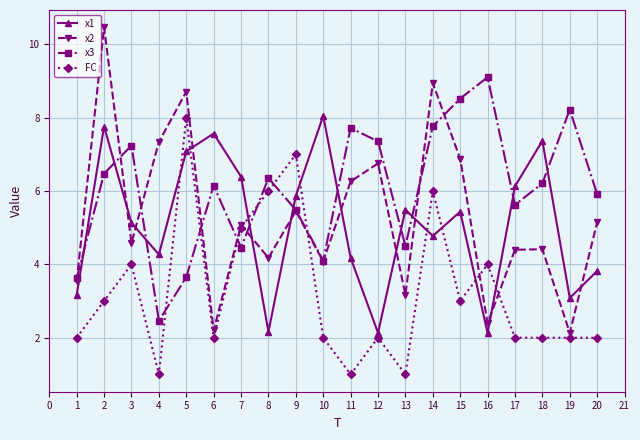

What are all the series names shown in the legend?

x1, x2, x3, FC